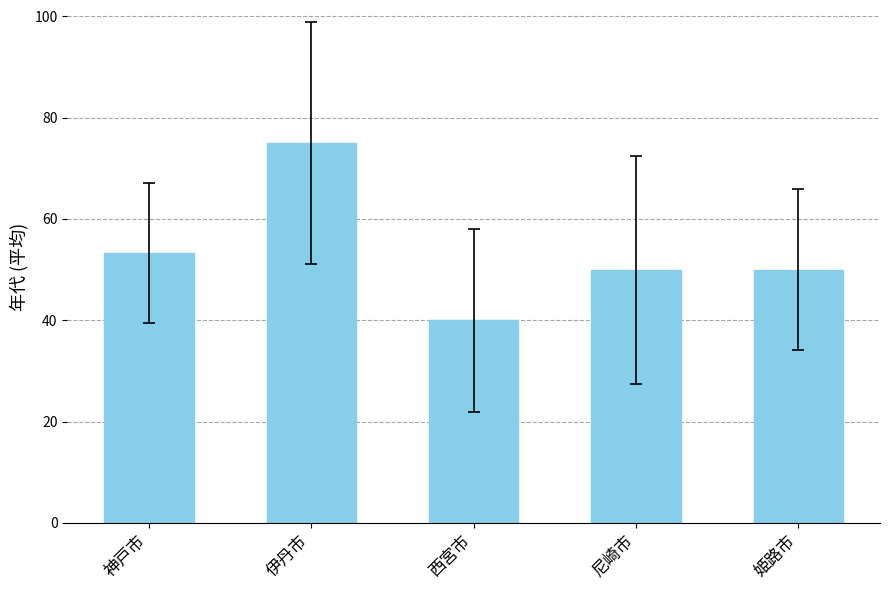

What is the value of the 5th bar from the left?

50.0